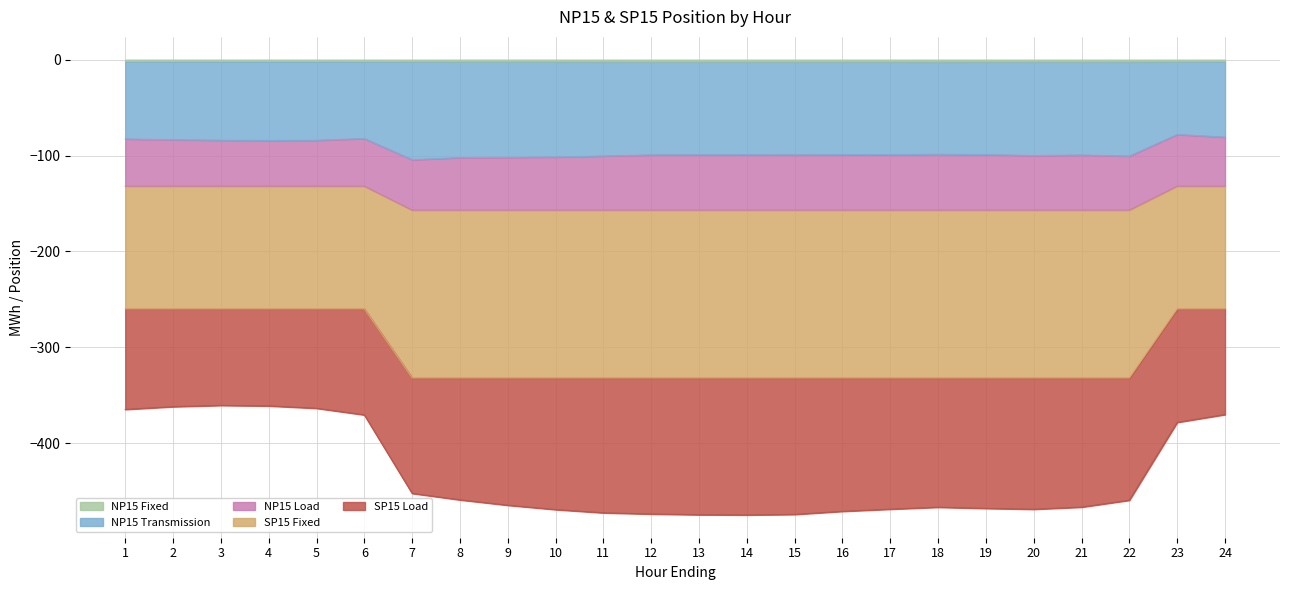

Is it true that NP15 Fixed equals -3.1 at 23?

False